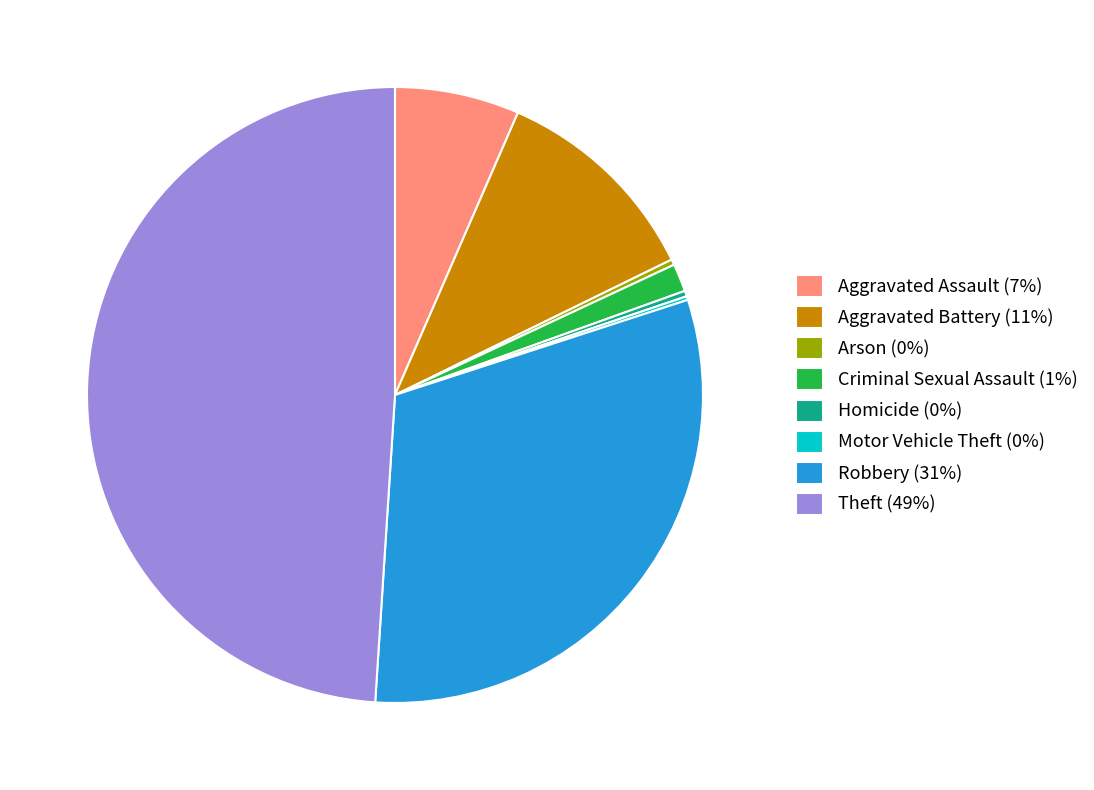

Which has a higher value, Aggravated Assault (7%) or Theft (49%)?

Theft (49%)